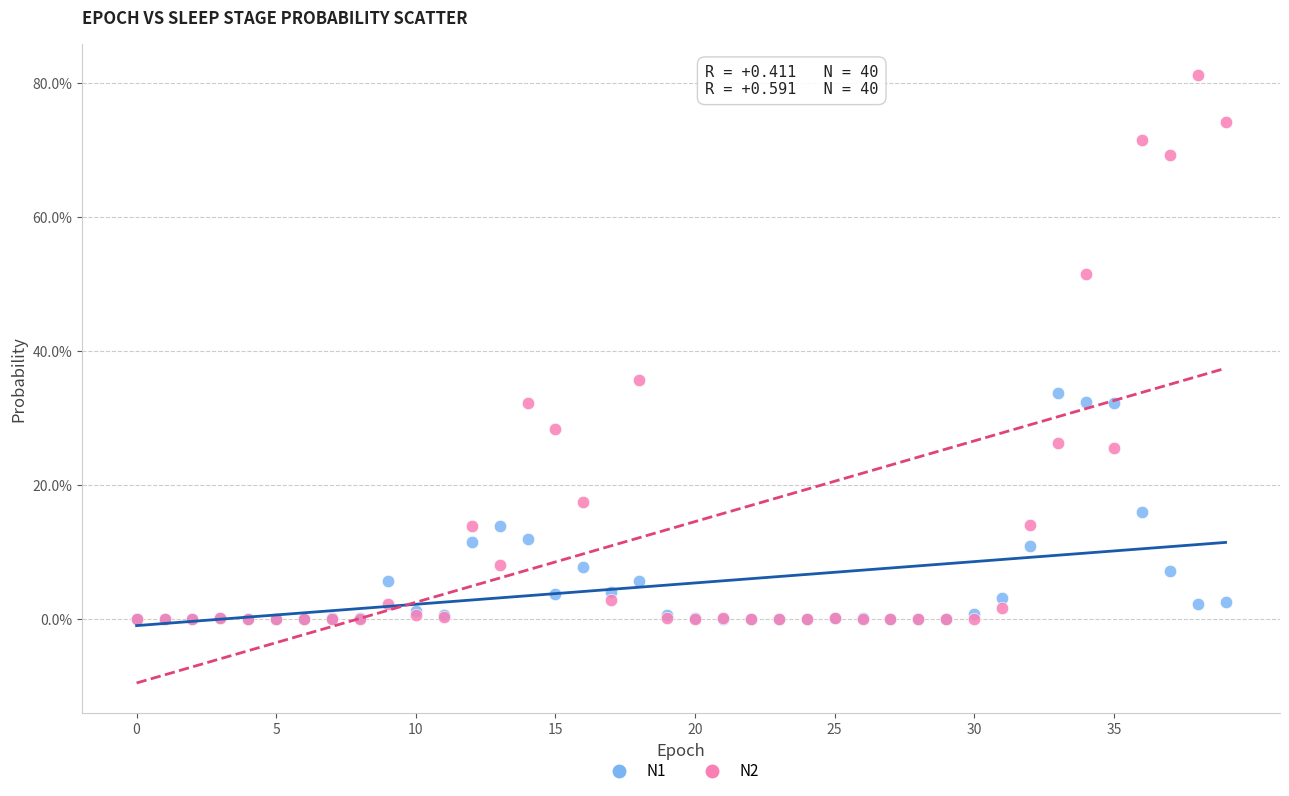

What are all the series names shown in the legend?

N1, N2